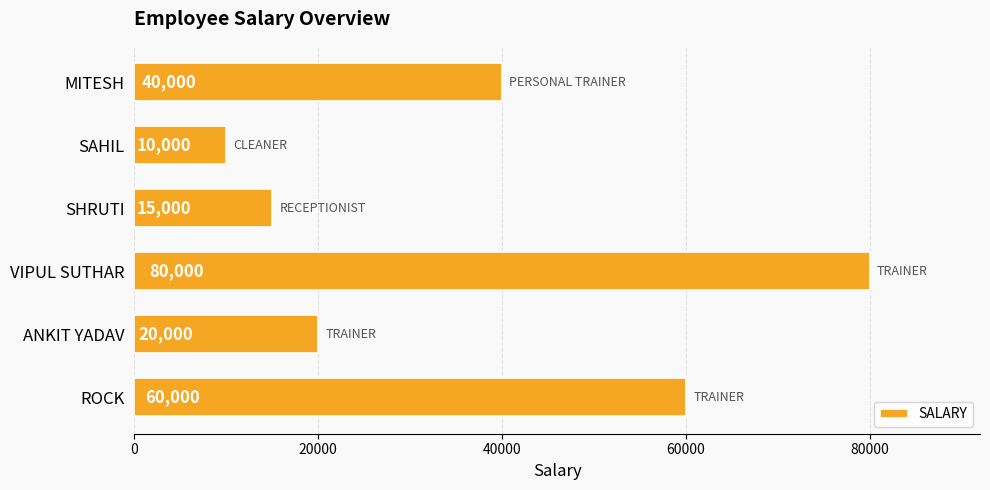

How many data points does each series have?

6